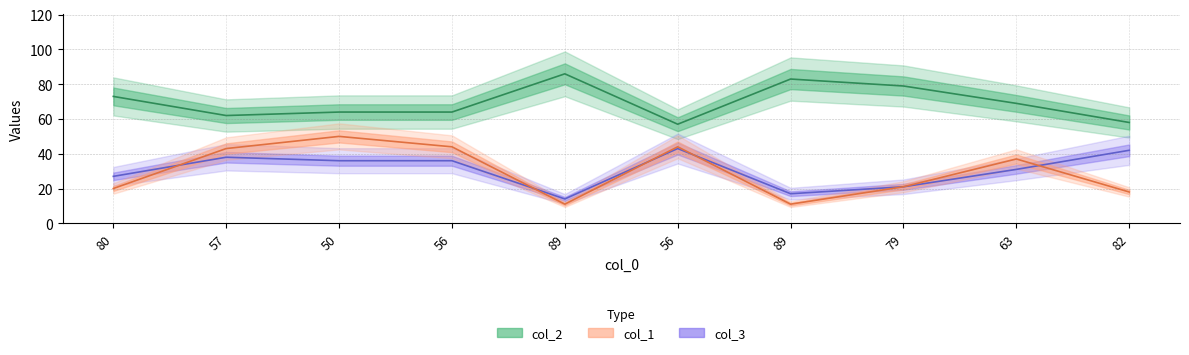

True or false: col_3 and col_2 intersect in this chart.

False